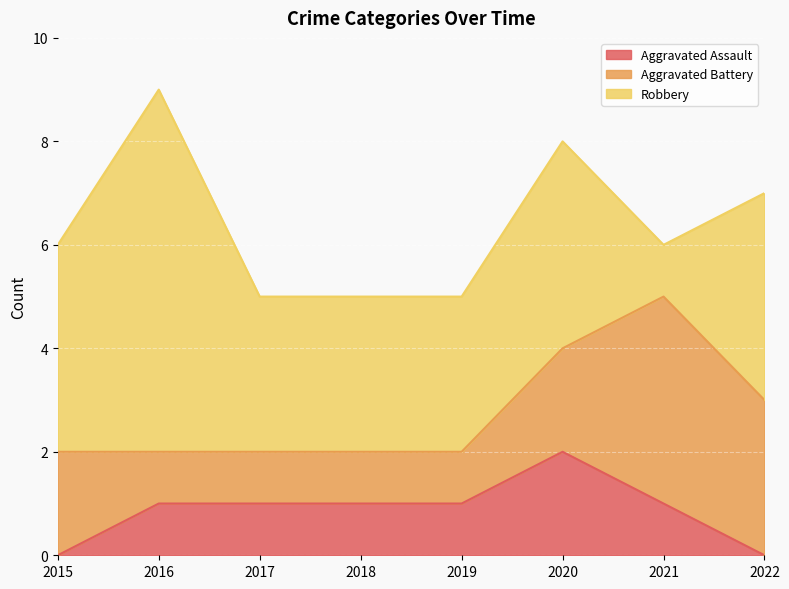

True or false: Robbery has a value of 2 at 2021.

False